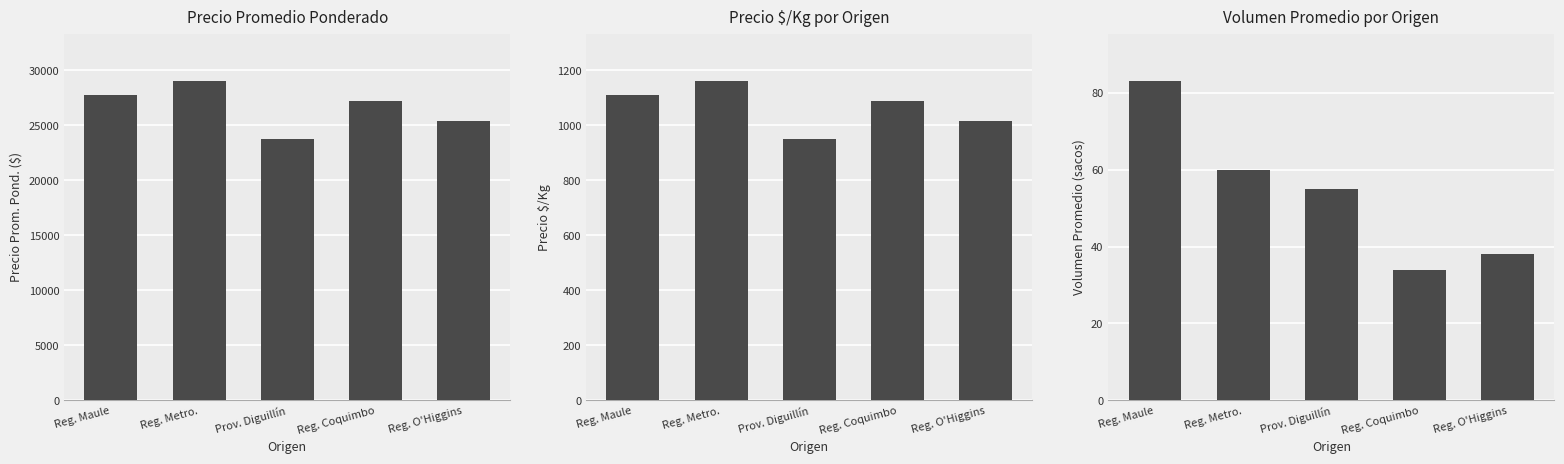

Which series changed the most between Prov. Diguillín and Reg. O'Higgins?

Precio Prom. Pond. ($)